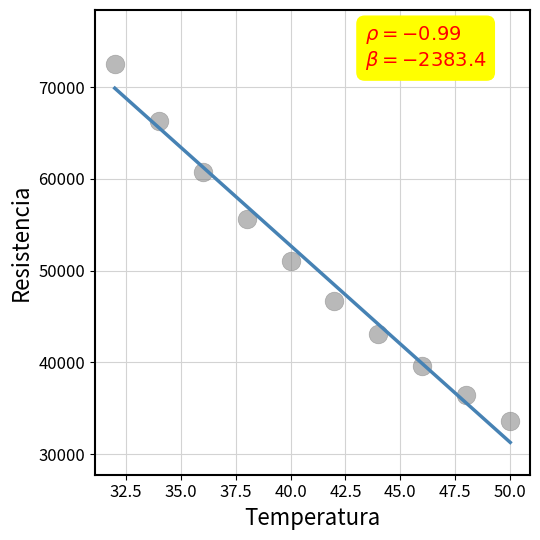

What Y value in the scatter plot is closest to 53075?

51048.0